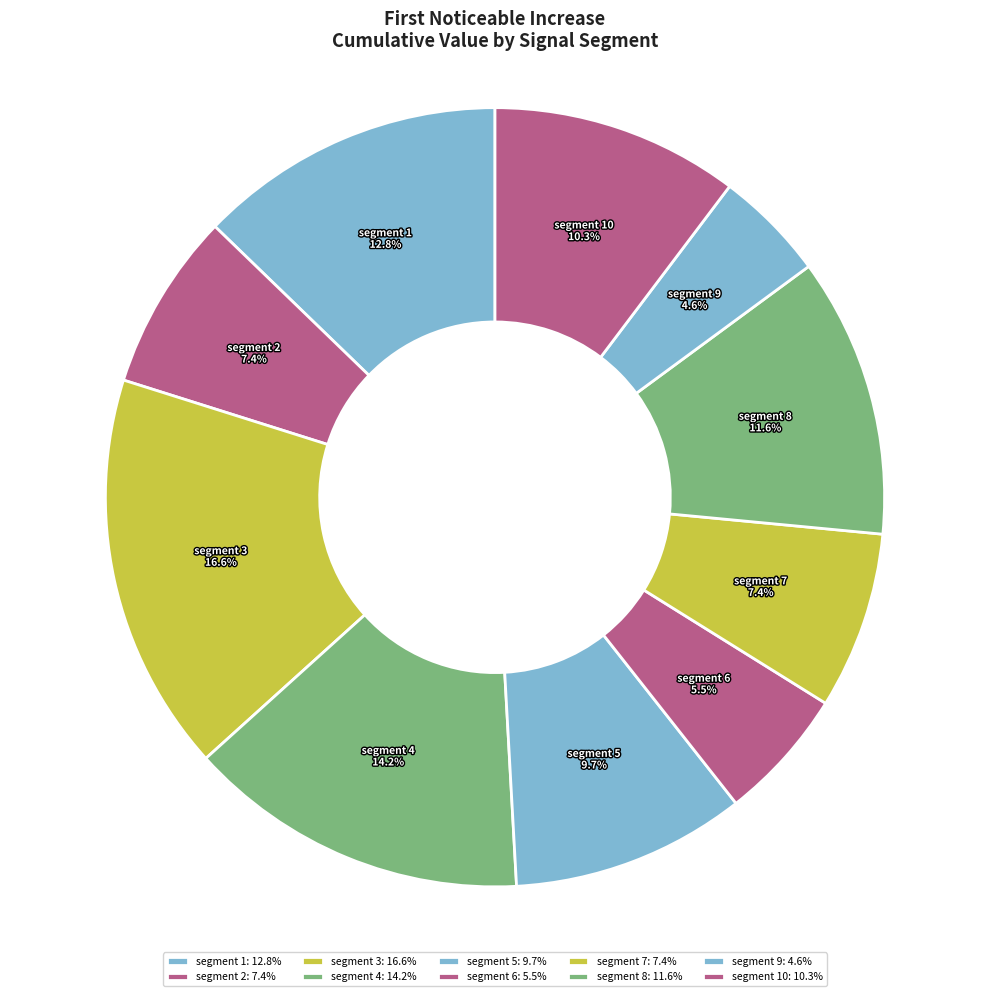

Is segment 4 the majority of the pie?

No